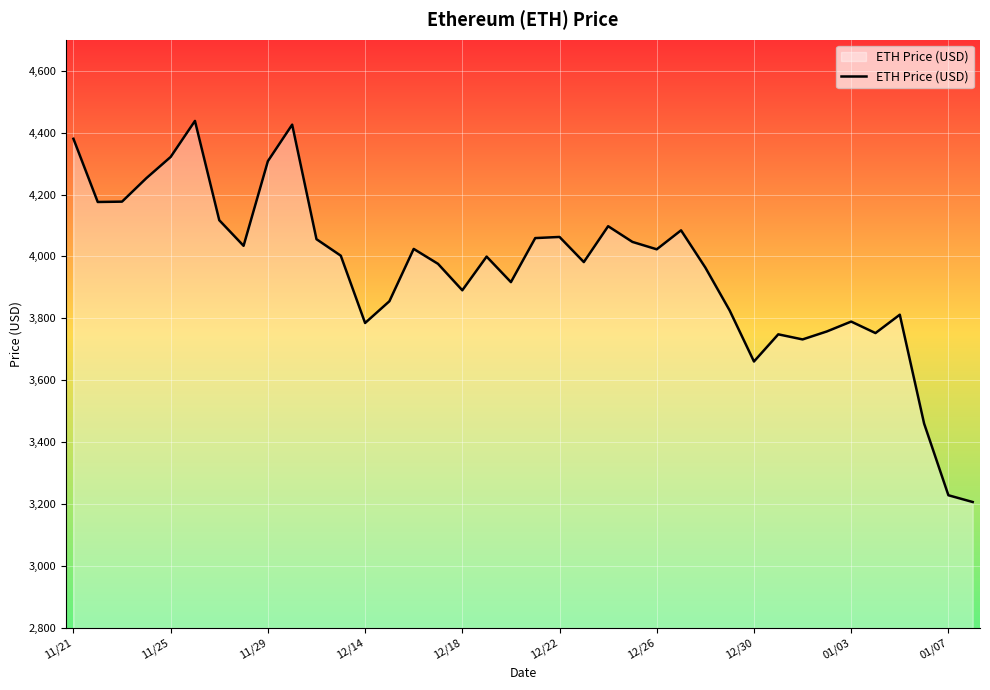

What is the difference between the maximum and second lowest values?

1209.0